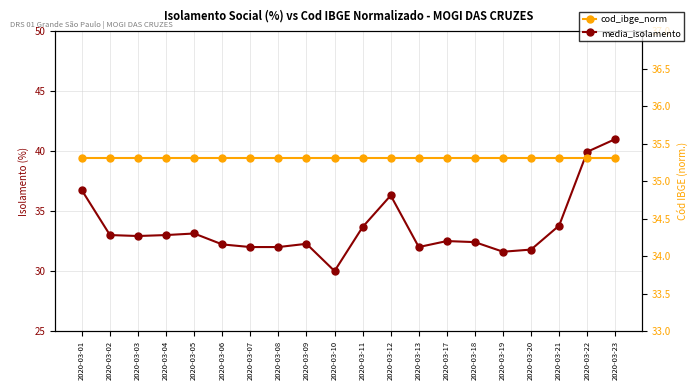

Reading right to left, extract all data points from this chart.

media_isolamento: 2020-03-23=41.0	2020-03-22=39.9	2020-03-21=33.8	2020-03-20=31.8	2020-03-19=31.6	2020-03-18=32.4	2020-03-17=32.5	2020-03-13=32.0	2020-03-12=36.3	2020-03-11=33.7	2020-03-10=30.0	2020-03-09=32.3	2020-03-08=32.0	2020-03-07=32.0	2020-03-06=32.2	2020-03-05=33.1	2020-03-04=33.0	2020-03-03=32.9	2020-03-02=33.0	2020-03-01=36.7
cod_ibge_norm: 2020-03-23=35.3	2020-03-22=35.3	2020-03-21=35.3	2020-03-20=35.3	2020-03-19=35.3	2020-03-18=35.3	2020-03-17=35.3	2020-03-13=35.3	2020-03-12=35.3	2020-03-11=35.3	2020-03-10=35.3	2020-03-09=35.3	2020-03-08=35.3	2020-03-07=35.3	2020-03-06=35.3	2020-03-05=35.3	2020-03-04=35.3	2020-03-03=35.3	2020-03-02=35.3	2020-03-01=35.3